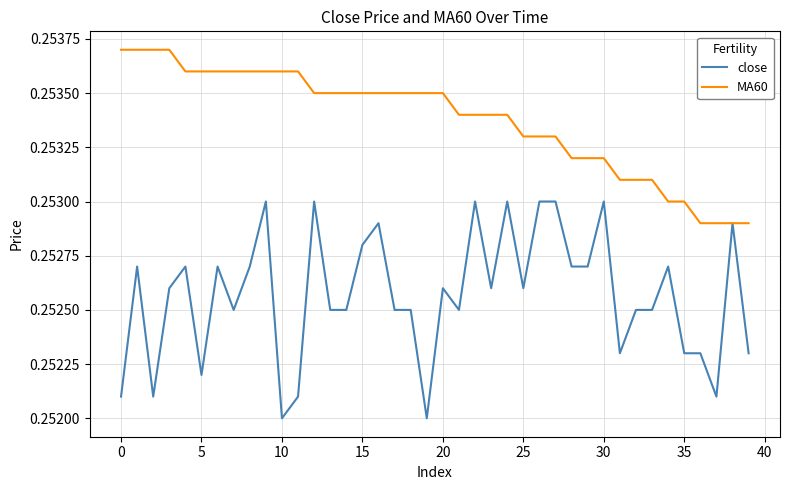

List the series in order of their overall mean, highest first.

MA60, close